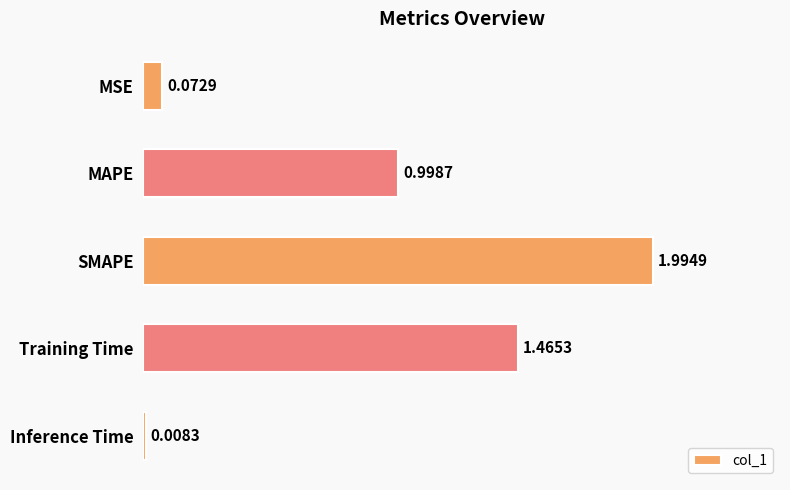

Which category has the highest value across all series?

SMAPE